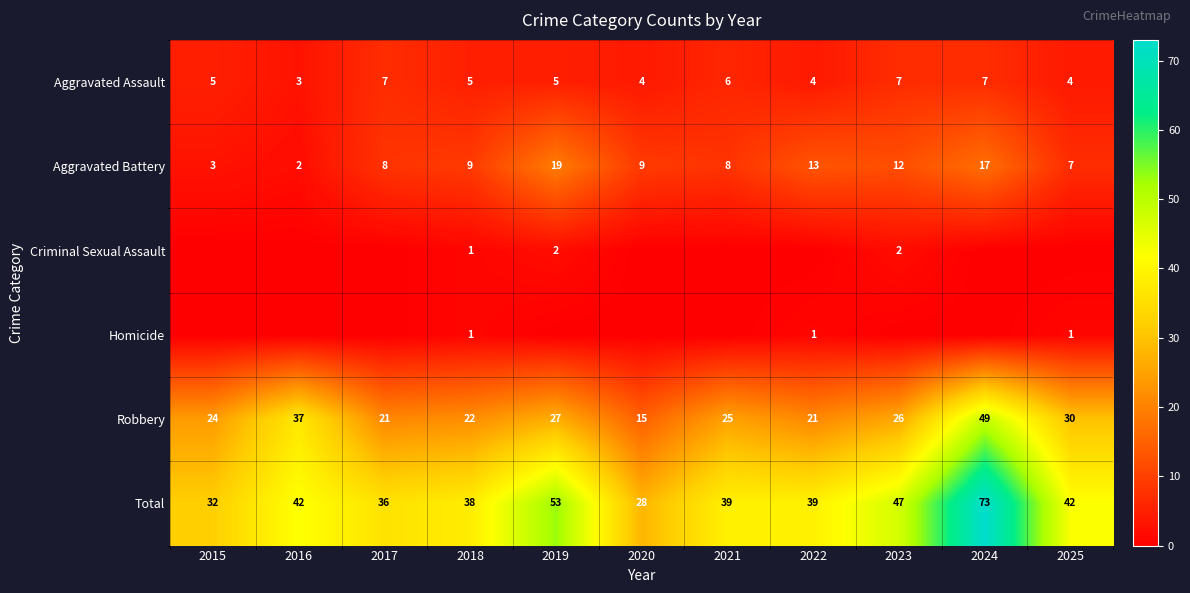

What is the difference between the maximum and minimum values in the Total series?

45